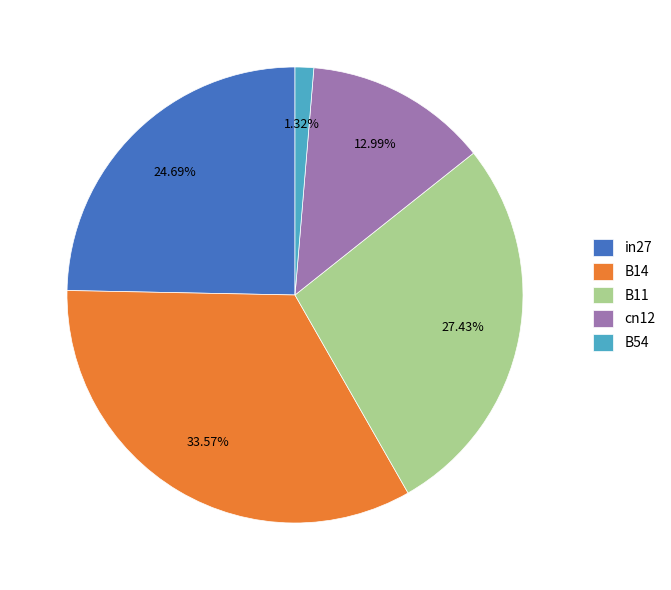

Rank the categories by value from lowest to highest.

B54, cn12, in27, B11, B14